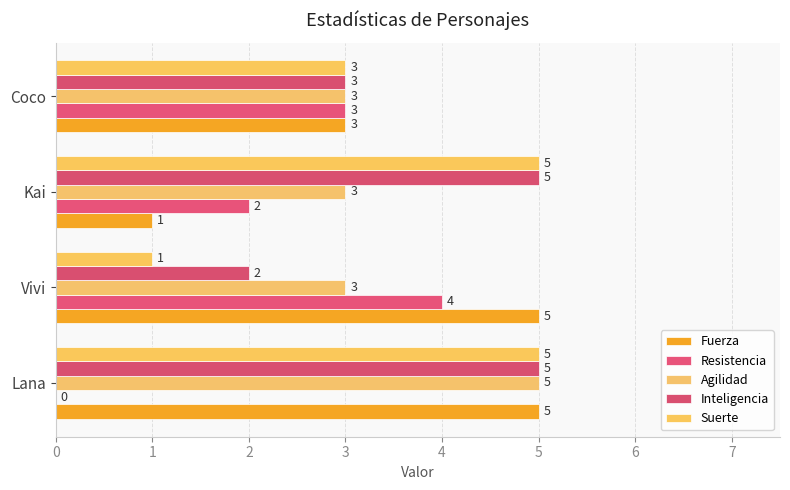

What is the difference between the maximum and minimum values in the Fuerza series?

4